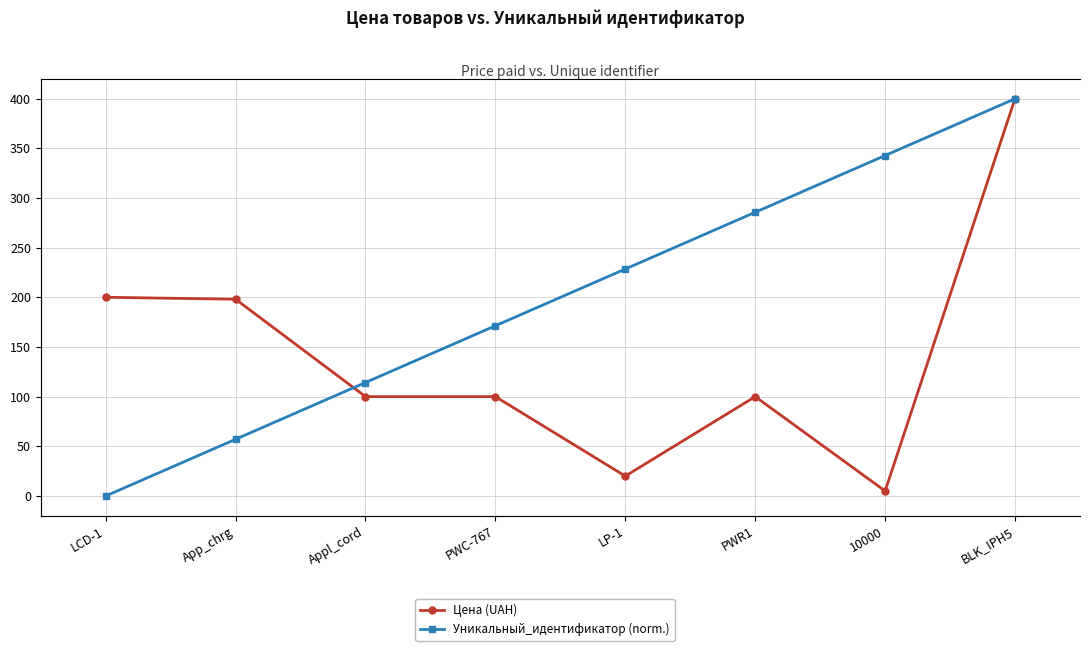

How many categories are shown in the chart?

8